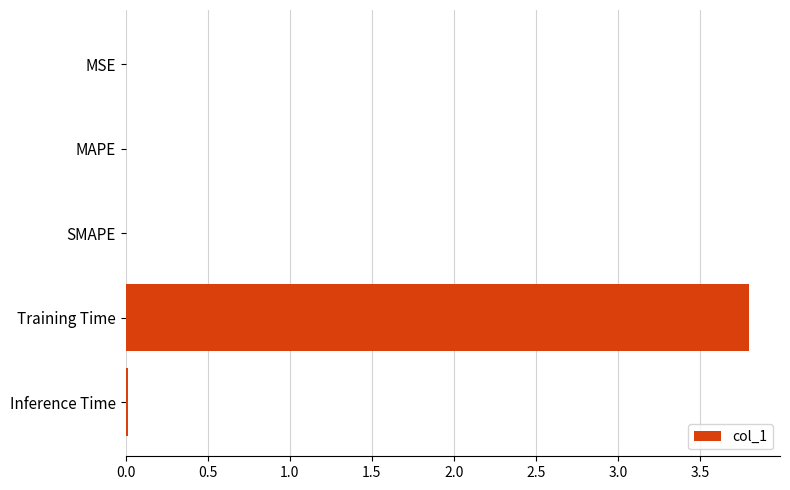

What is the maximum value shown in the chart?

3.8